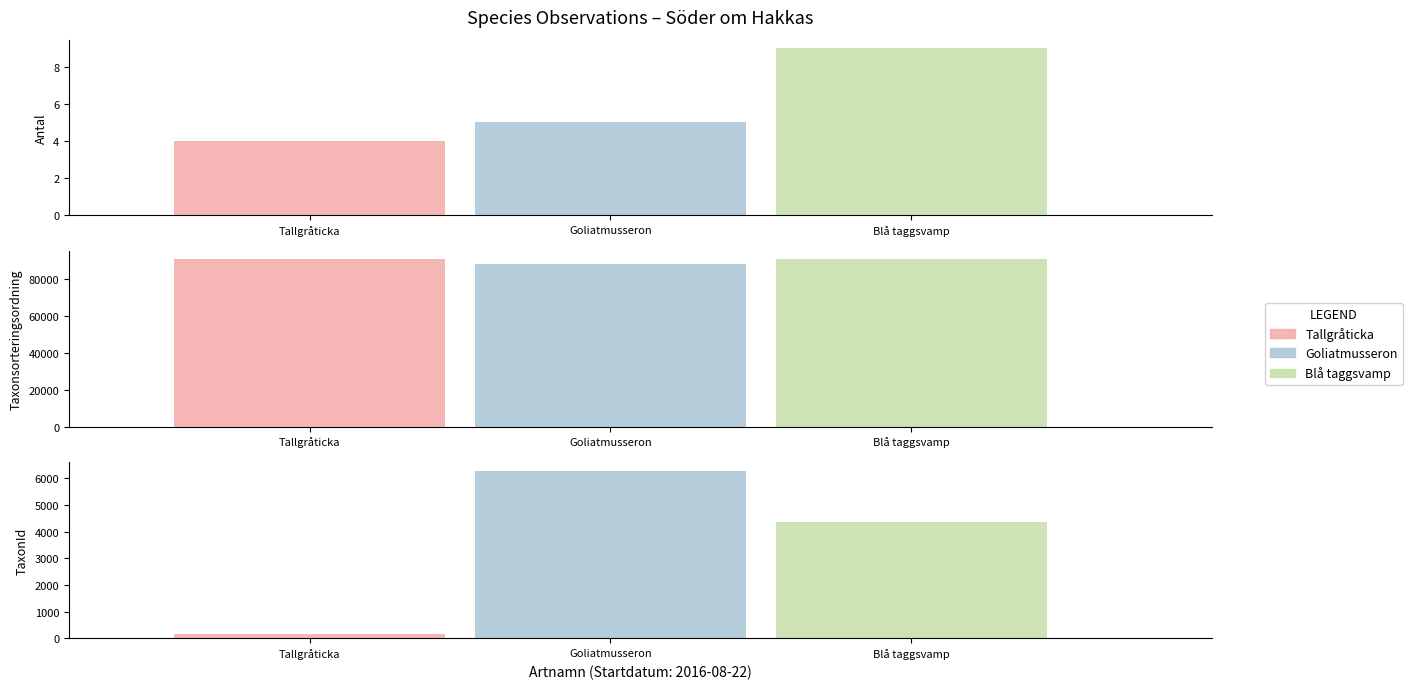

What is the greatest value displayed?

90647